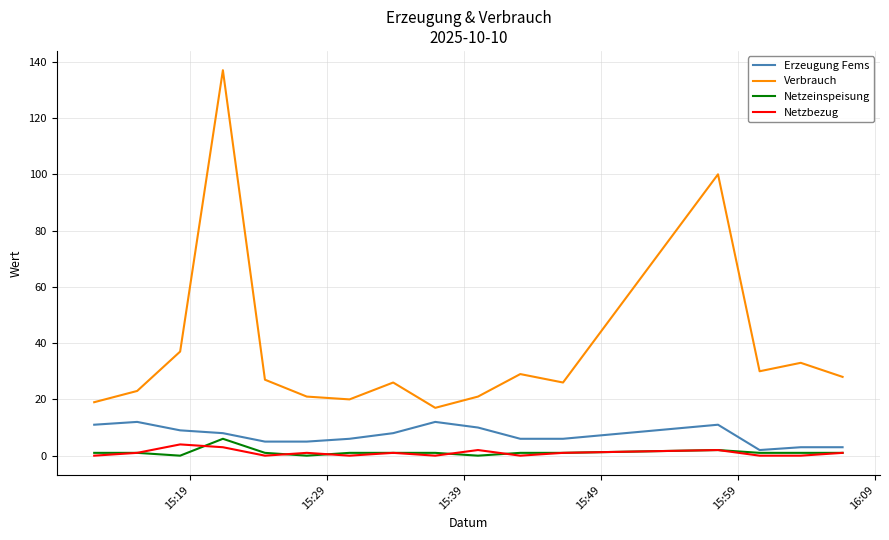

True or false: Verbrauch and Netzbezug cross at least once.

False